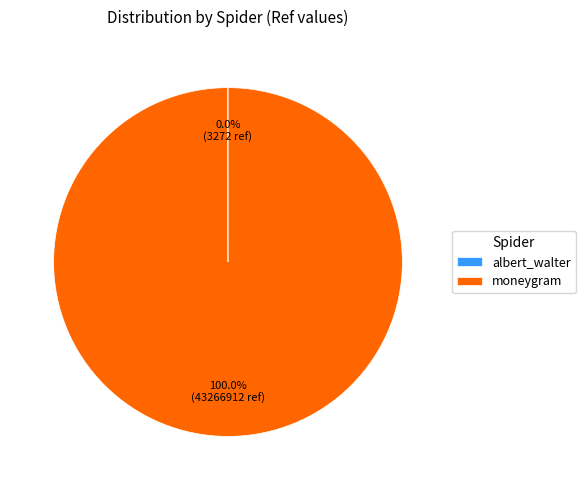

Does moneygram represent more than half of the total?

Yes